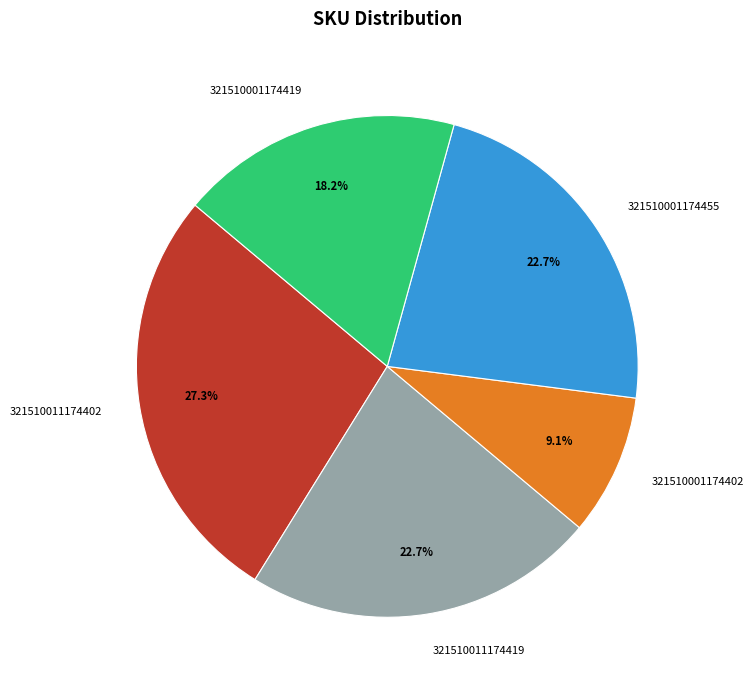

Which has a higher value, 321510001174402 or 321510001174419?

321510001174419